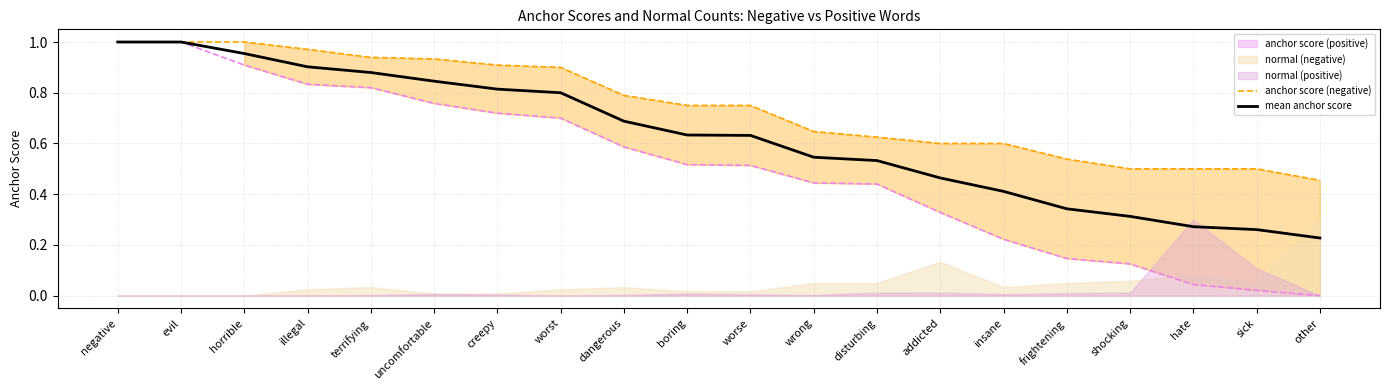

Is the value of mean anchor score at other greater than the value of anchor score (negative) at worse?

No